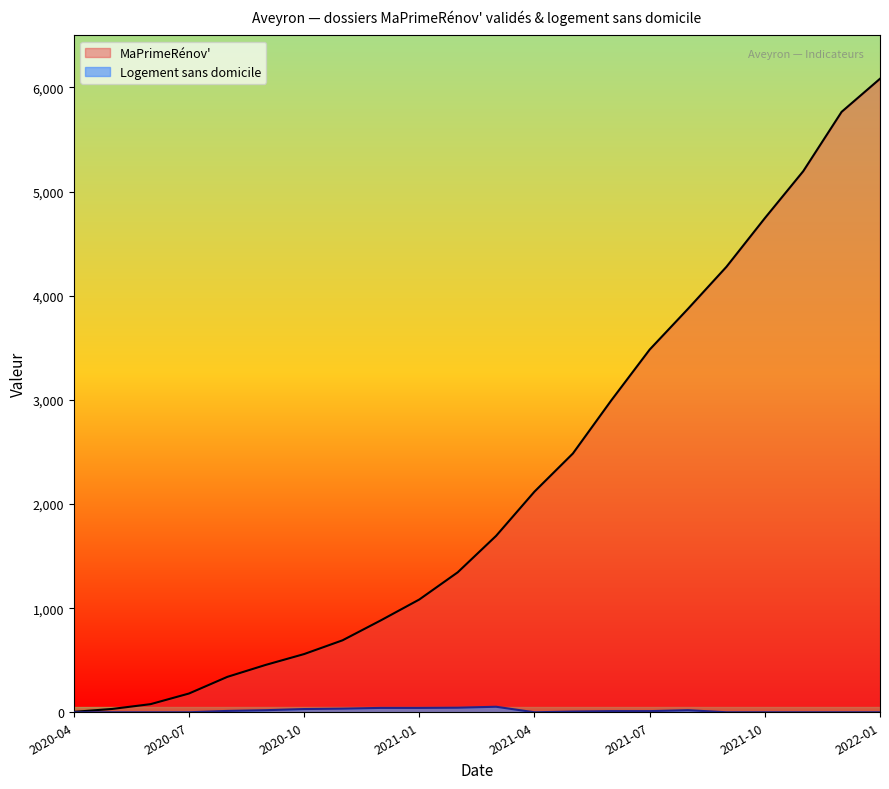

What are all the series names shown in the legend?

MaPrimeRenov, Logement sans domicile